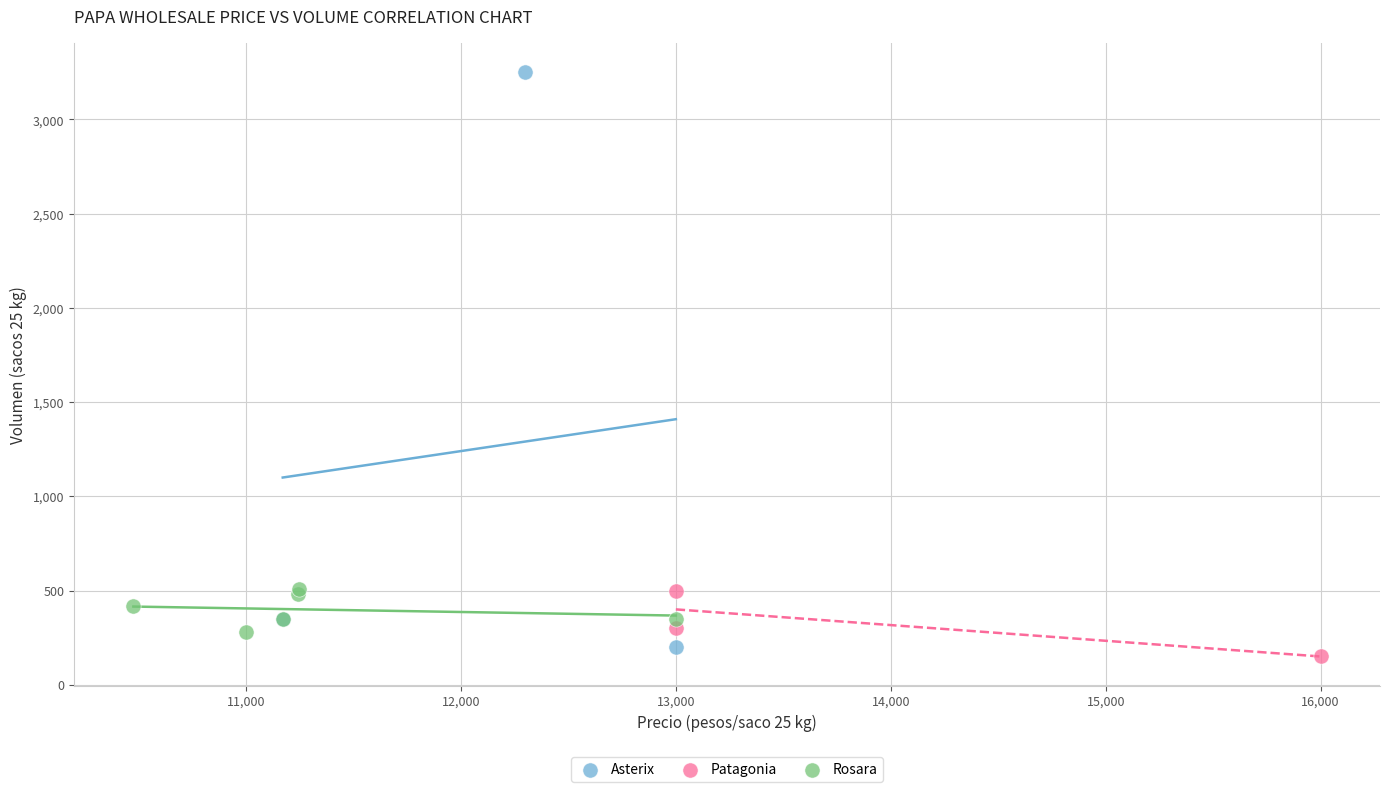

Which series contains the highest Y value?

Asterix